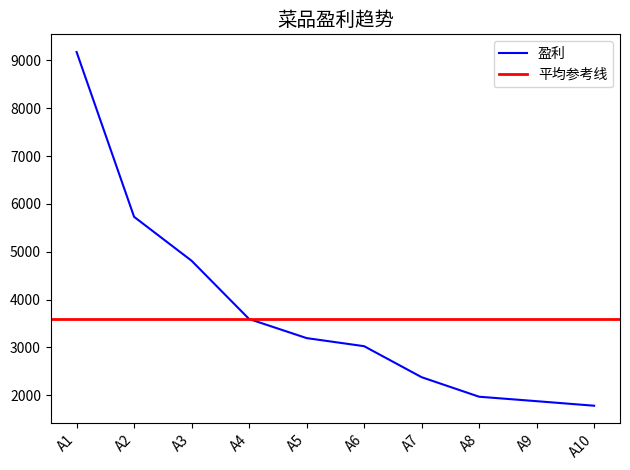

Rank the categories by value from lowest to highest.

A10, A9, A8, A7, A6, A5, A4, A3, A2, A1